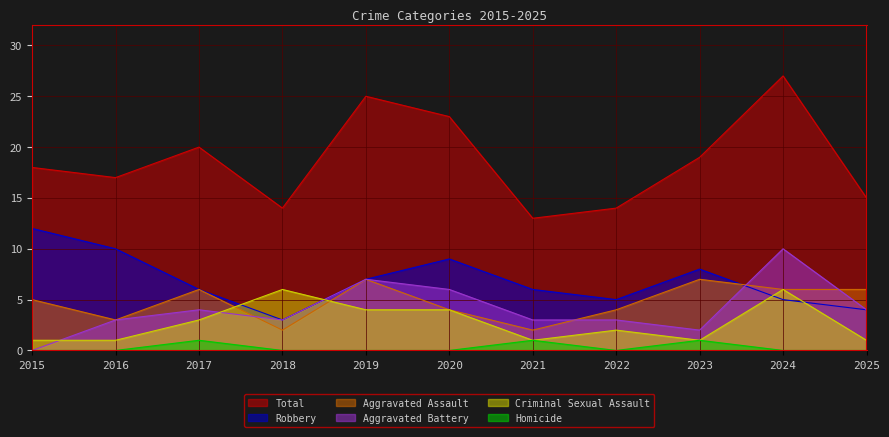

Reading right to left, list all the values displayed in this chart.

Total: 15	27	19	14	13	23	25	14	20	17	18
Robbery: 4	5	8	5	6	9	7	3	6	10	12
Aggravated Assault: 6	6	7	4	2	4	7	2	6	3	5
Aggravated Battery: 4	10	2	3	3	6	7	3	4	3	0
Criminal Sexual Assault: 1	6	1	2	1	4	4	6	3	1	1
Homicide: 0	0	1	0	1	0	0	0	1	0	0